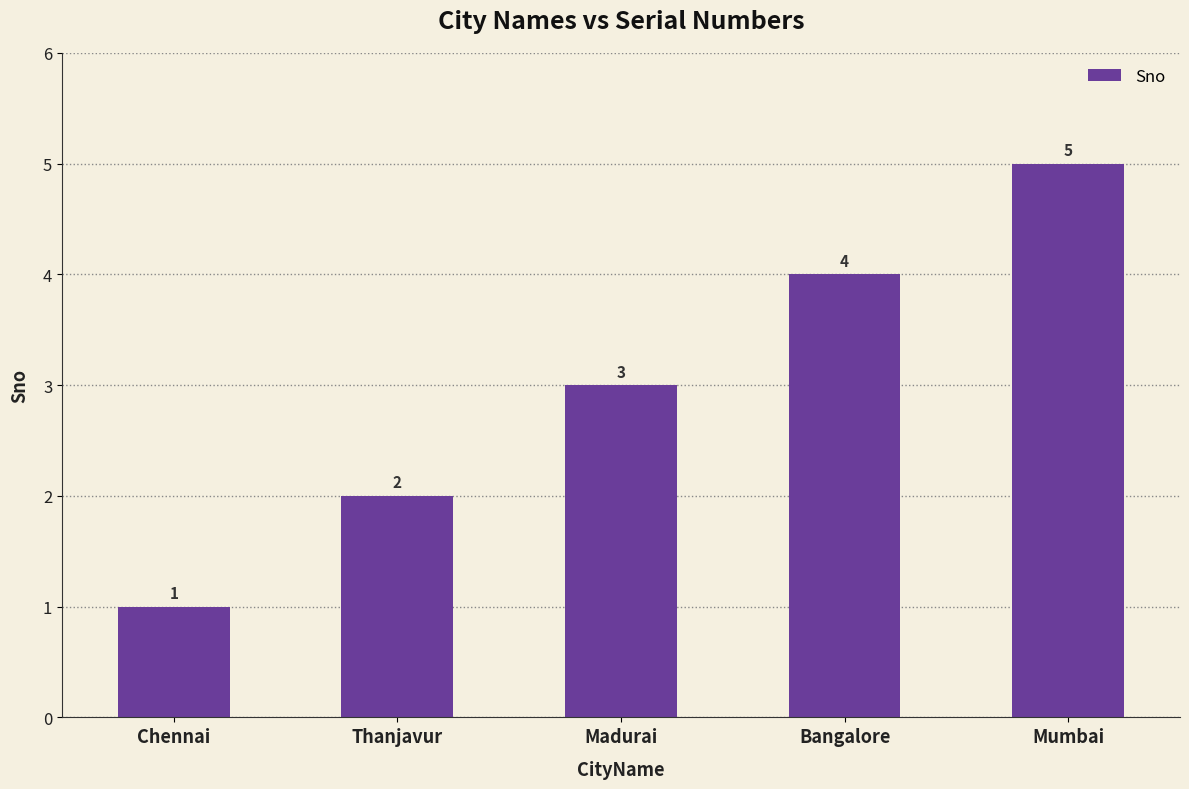

What is the average value?

3